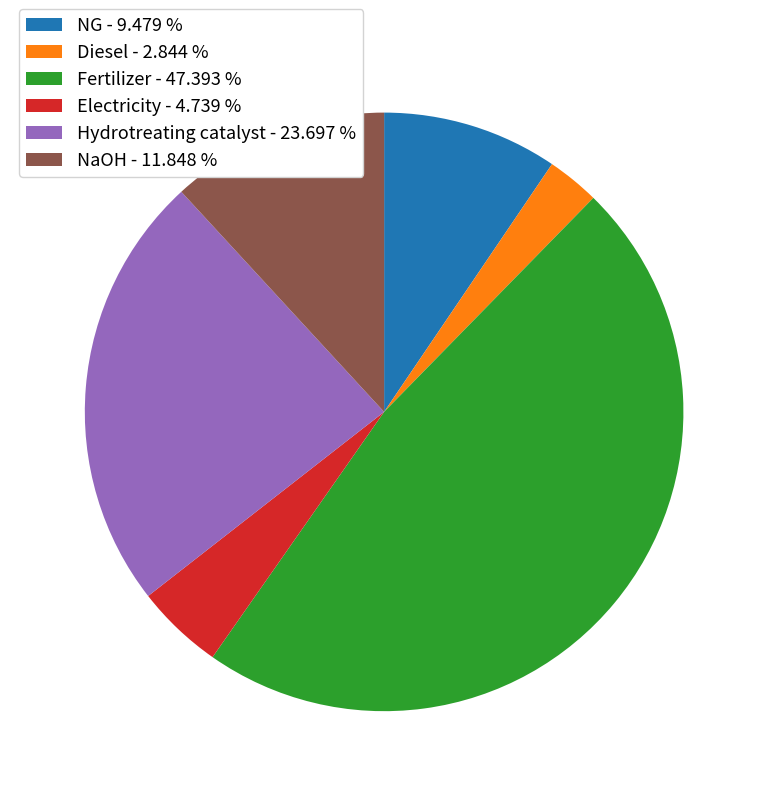

Approximately how many times larger is the value at Hydrotreating catalyst - 23.697 % compared to Fertilizer - 47.393 %?

0.5